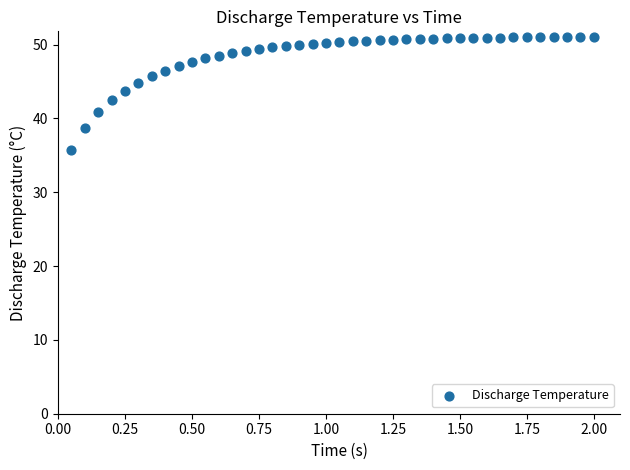

What is the range of Y values (max minus min)?

15.3